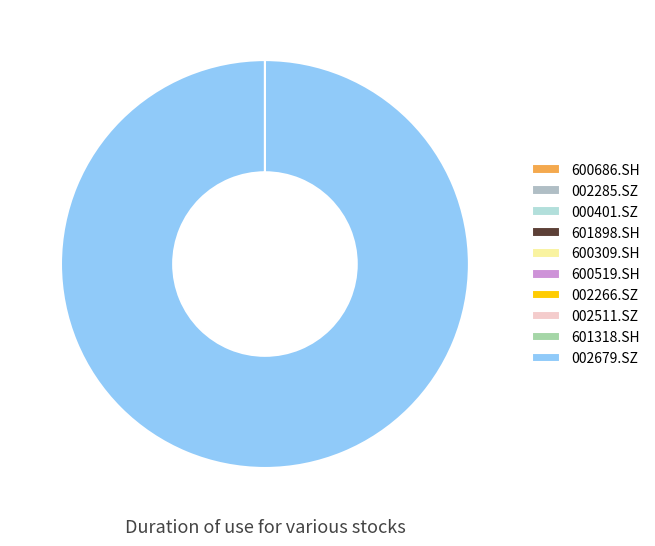

Count the number of slices in the pie.

10